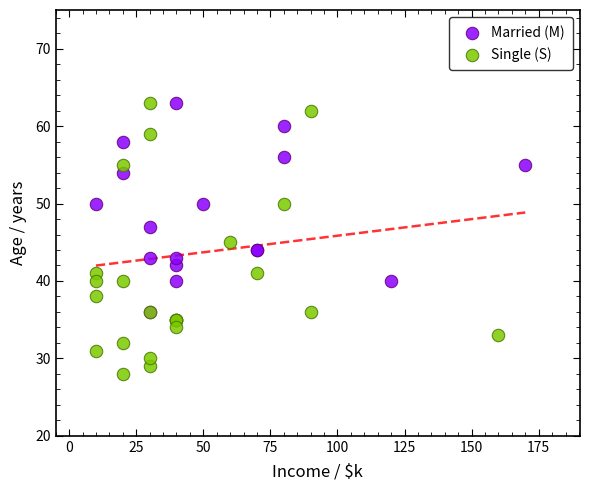

Which series has the widest spread of Y values?

Single (S)